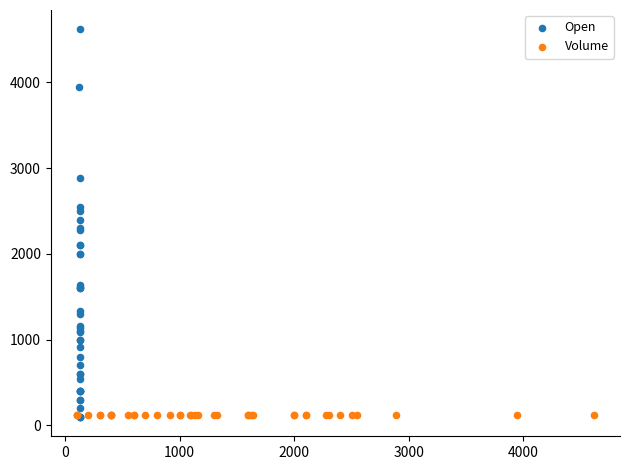

What are all the series names shown in the legend?

Open, Volume